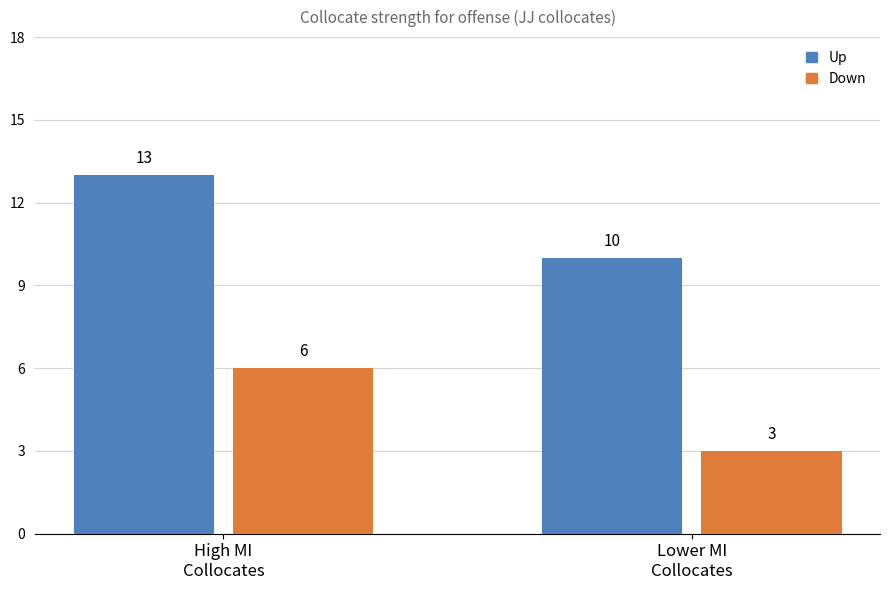

What position from the right is Lower MI
Collocates?

1